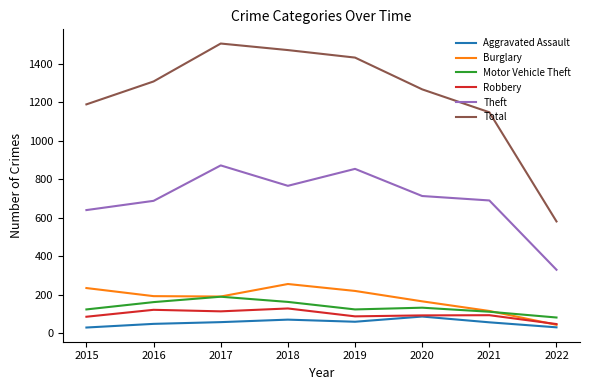

Does the chart have visible grid lines?

No